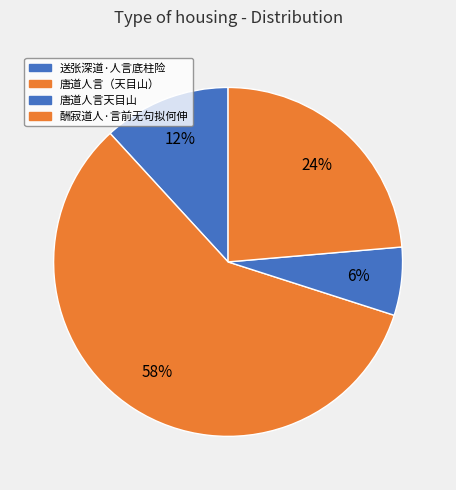

How many slices are in this pie chart?

4